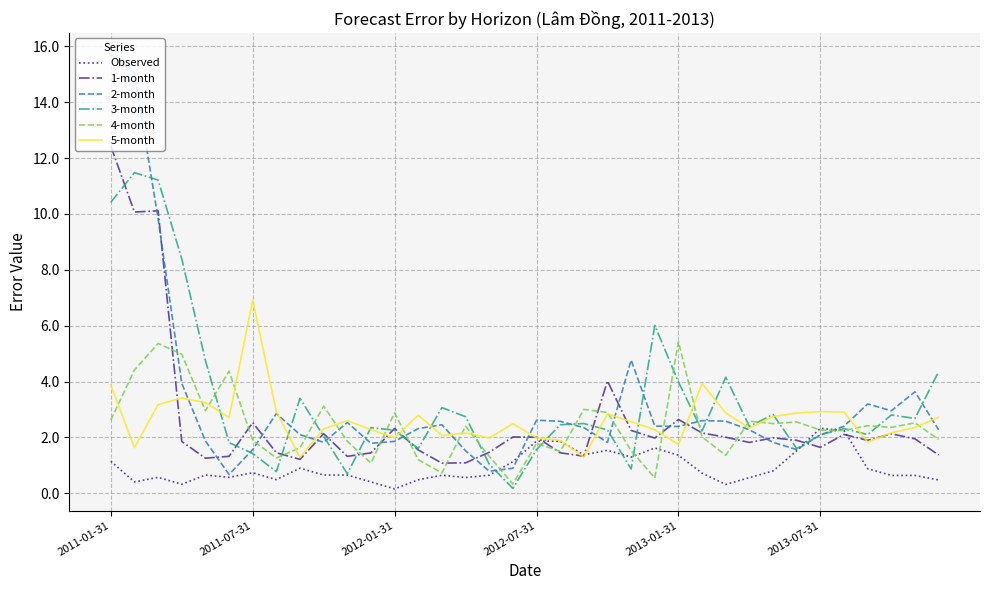

Which series has the largest range (max minus min)?

2-month